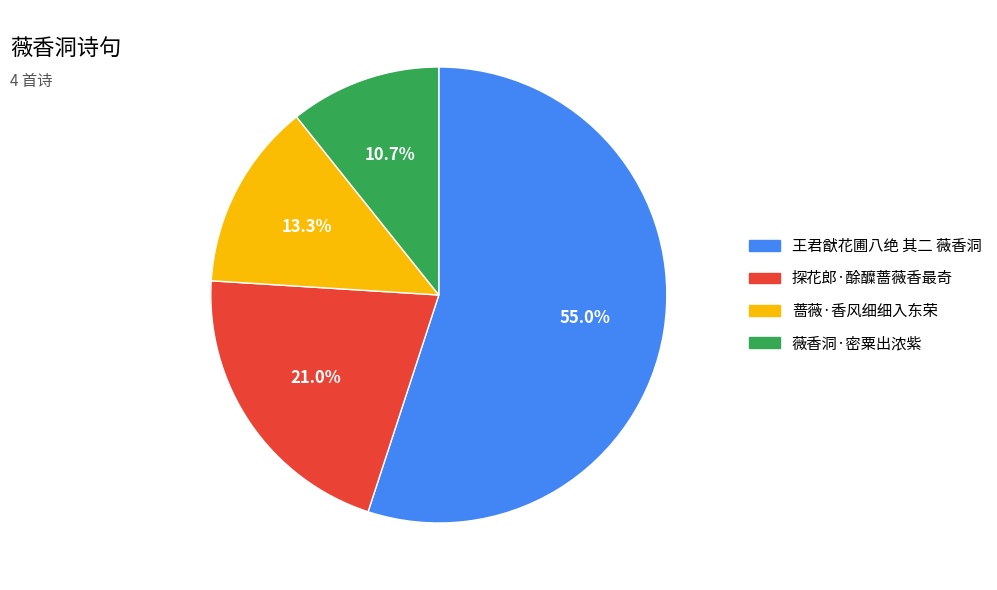

Approximately how many times larger is the value at 蔷薇·香风细细入东荣 compared to 探花郎·酴醾蔷薇香最奇?

0.6